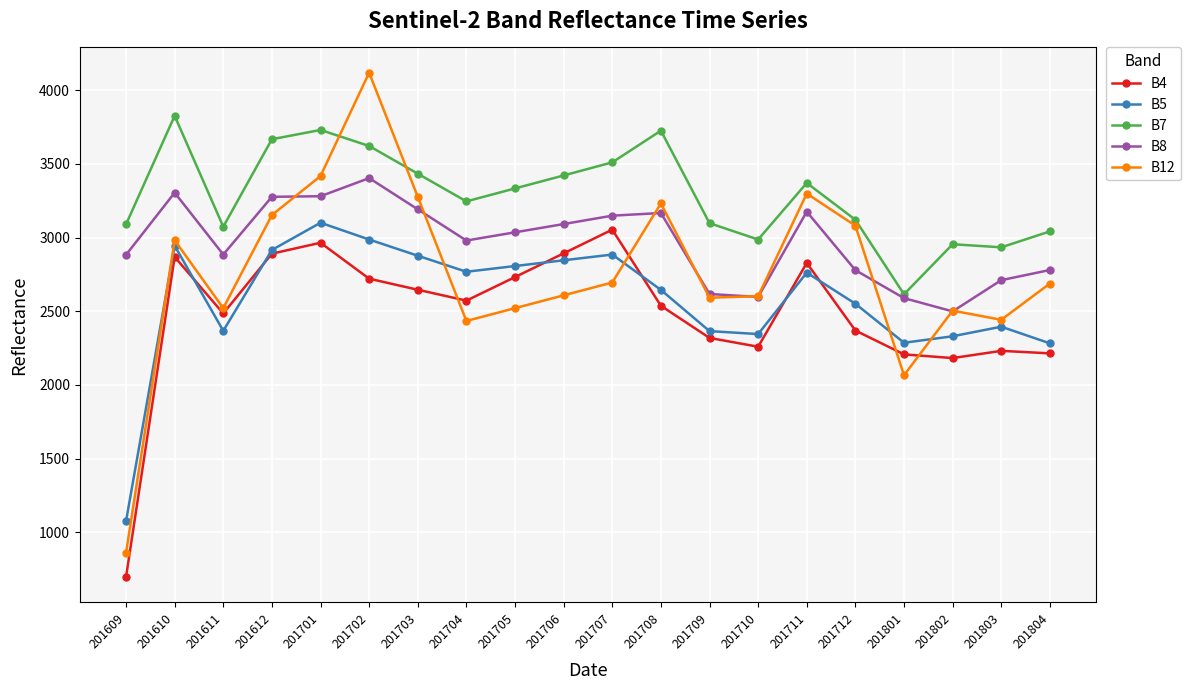

At which label does B8 reach its peak?

201702